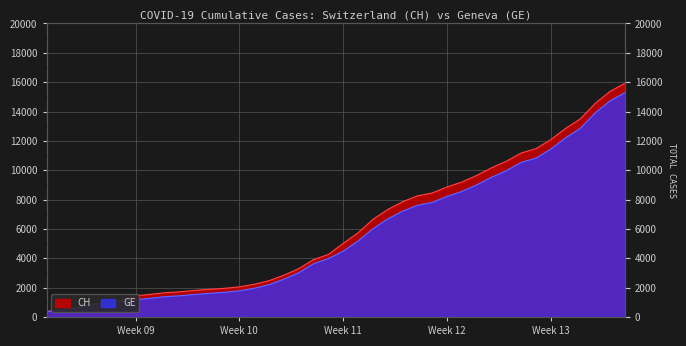

Reading left to right, transcribe all the data shown in this chart.

CH: 375	479	630	840	981	1113	1436	1544	1652	1715	1809	1885	1952	2051	2226	2472	2845	3291	3908	4259	5012	5731	6644	7323	7847	8249	8449	8855	9196	9642	10162	10613	11175	11467	12086	12852	13505	14561	15375	15926
GE: 375	479	630	840	981	1083	1171	1278	1384	1447	1538	1614	1681	1780	1955	2201	2574	3010	3627	3978	4485	5174	6002	6681	7205	7607	7807	8213	8554	9000	9520	9971	10533	10825	11444	12210	12863	13919	14733	15284